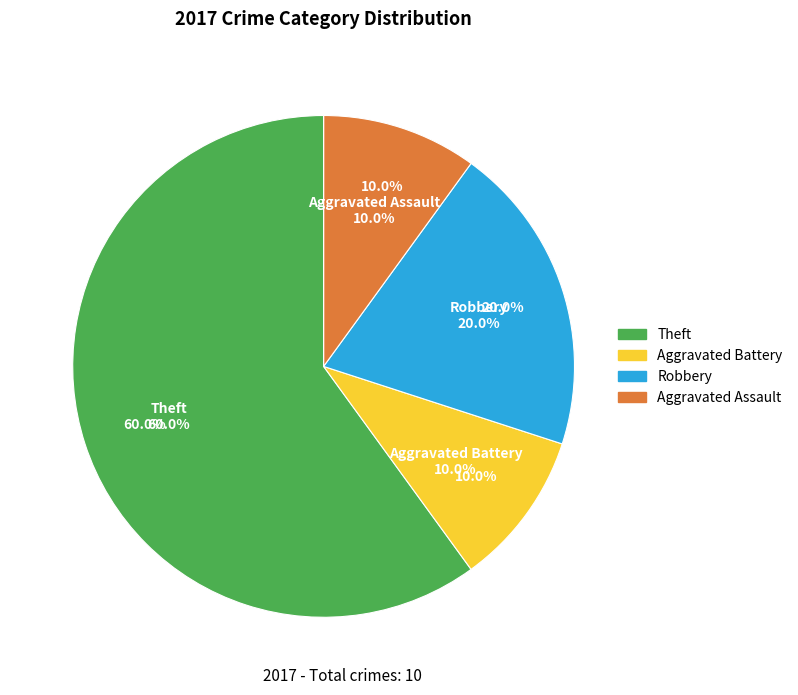

Which has a higher value, Theft or Robbery?

Theft